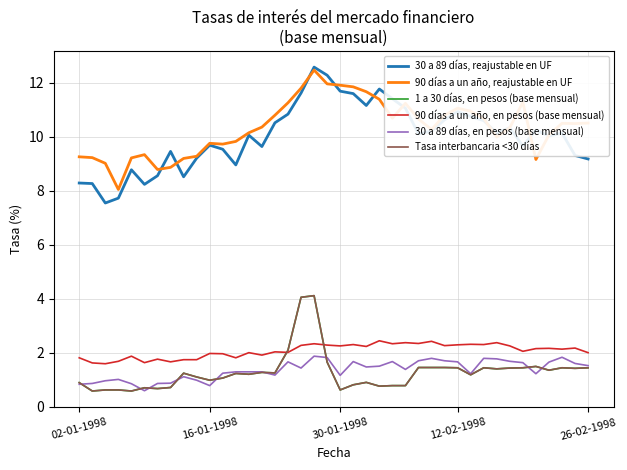

What is the value of the 30 a 89 días, en pesos (base mensual) point at the 19th from the left?

1.9